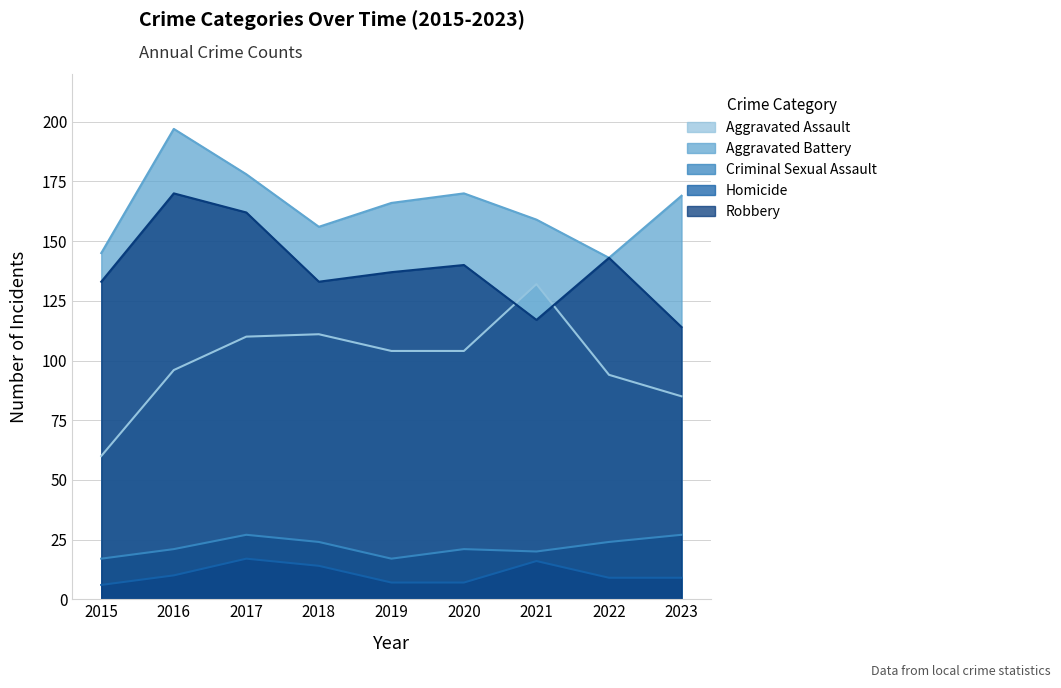

What are all the series names shown in the legend?

Aggravated Assault, Aggravated Battery, Criminal Sexual Assault, Homicide, Robbery